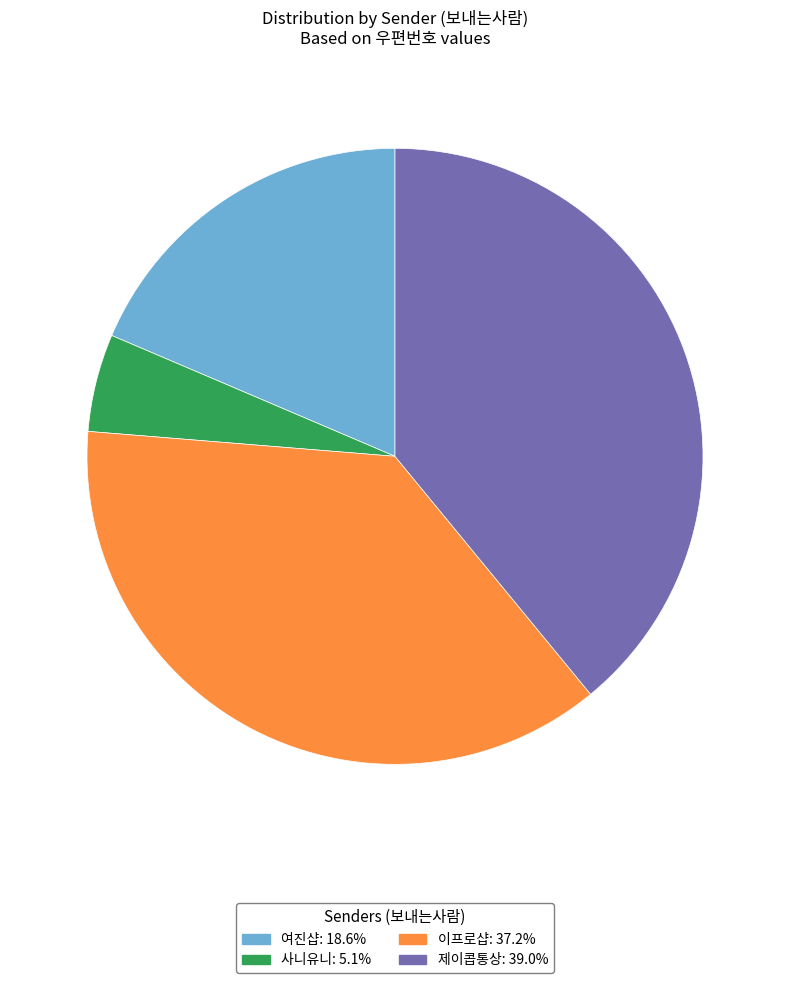

What is the smallest slice in the pie chart?

사니유니